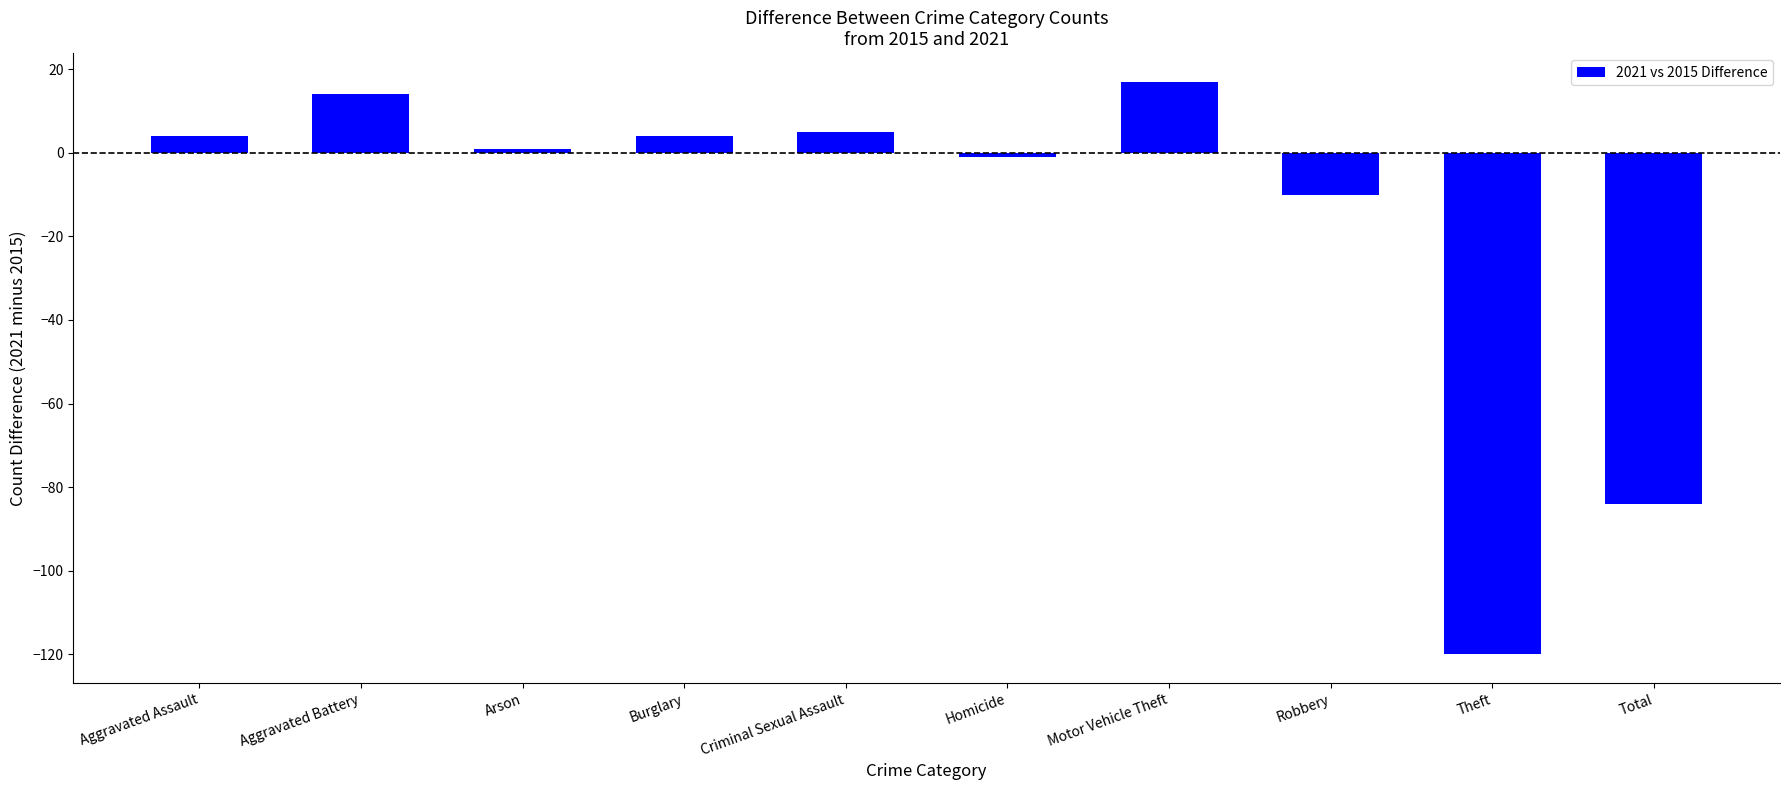

The value at Aggravated Battery is 14. True or false?

True